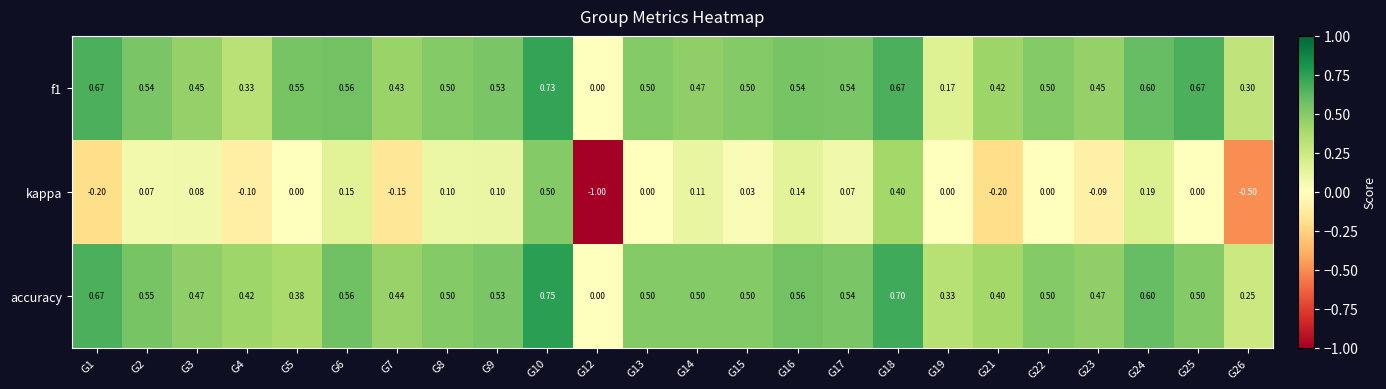

Which series has the widest spread of values?

kappa